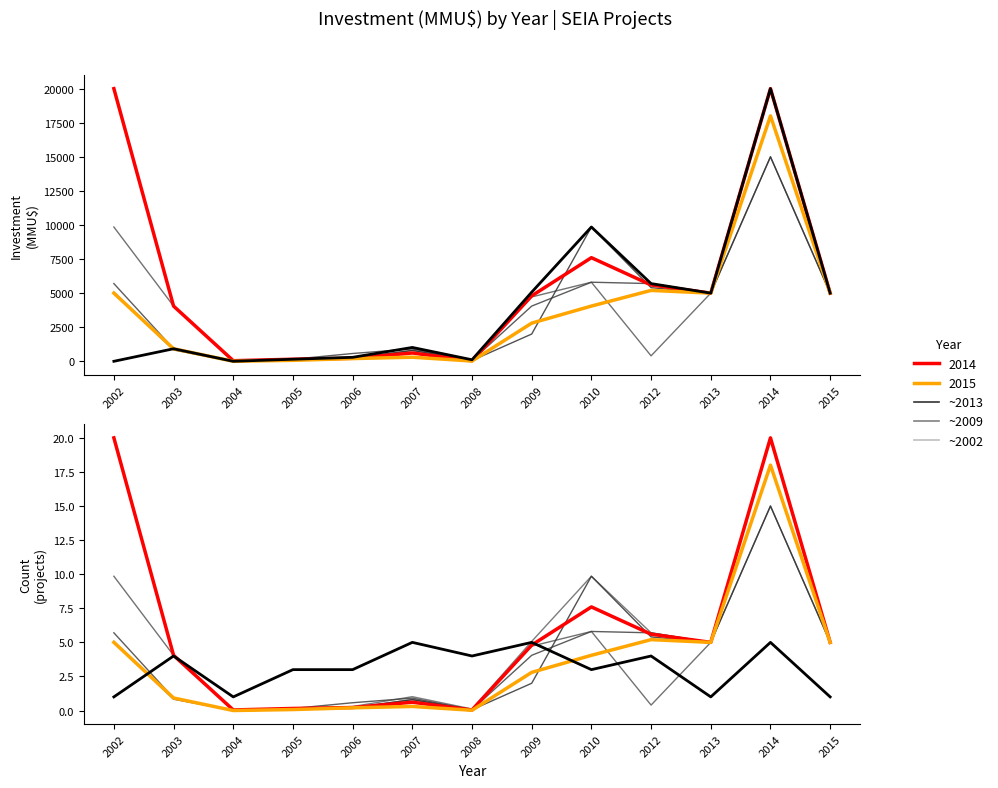

The value of Mean Investment at 2014 is 34301. True or false?

False